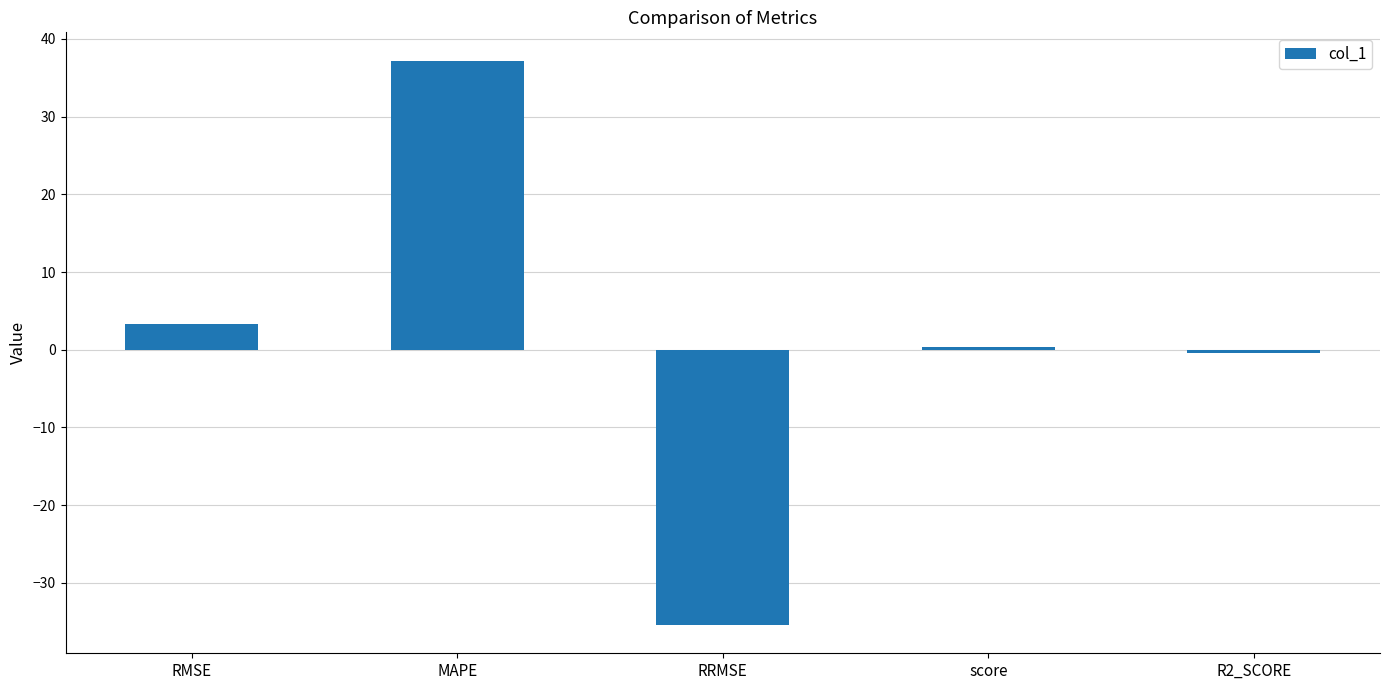

What is the minimum value shown in the chart?

-35.4